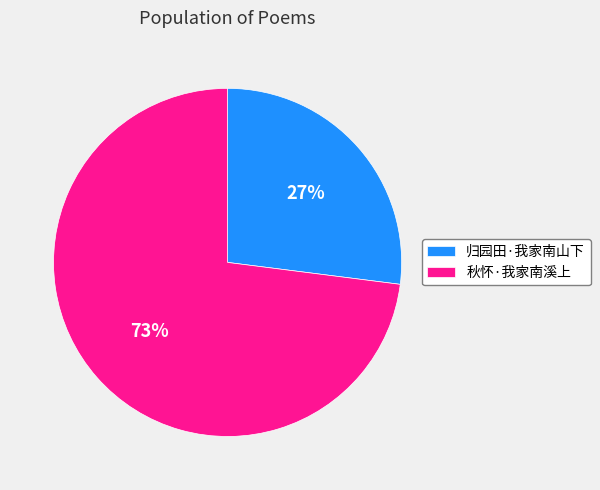

To the nearest percent, what percentage of the pie is 秋怀·我家南溪上?

73%